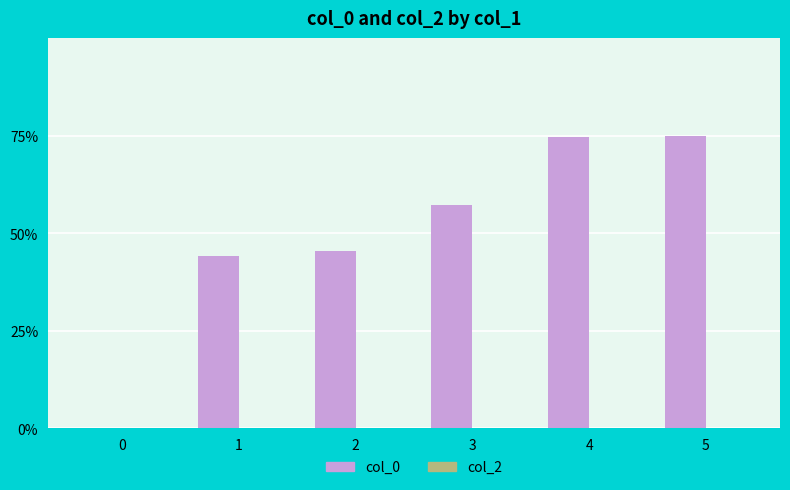

Are the bars horizontal?

No